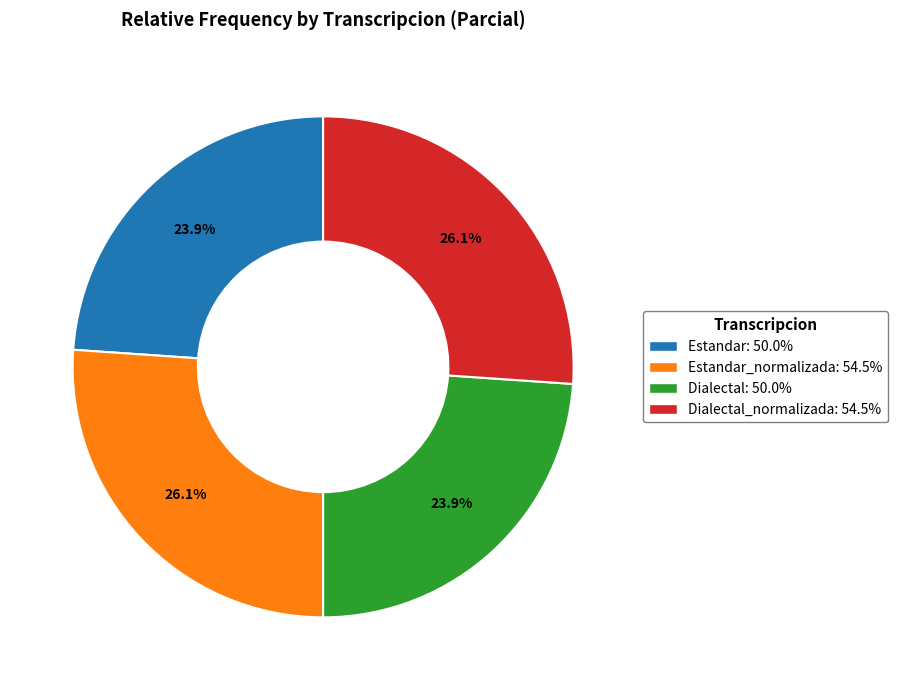

Is there a majority slice in this chart?

No